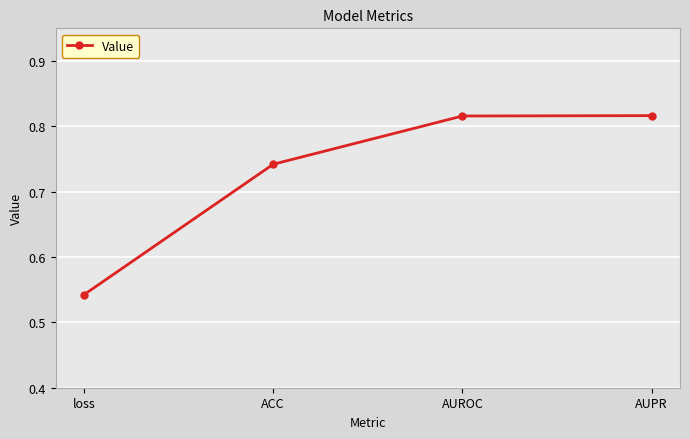

What is the difference between the values at AUPR and loss?

0.3